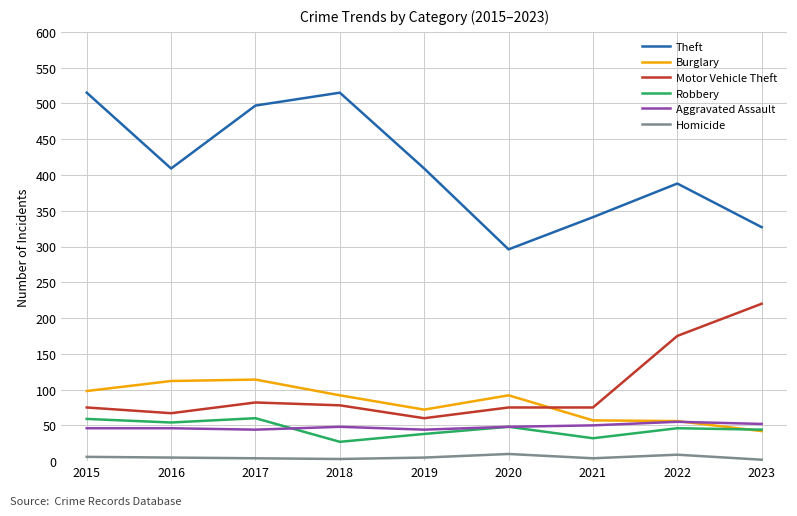

What is the sum of all Homicide values?

48